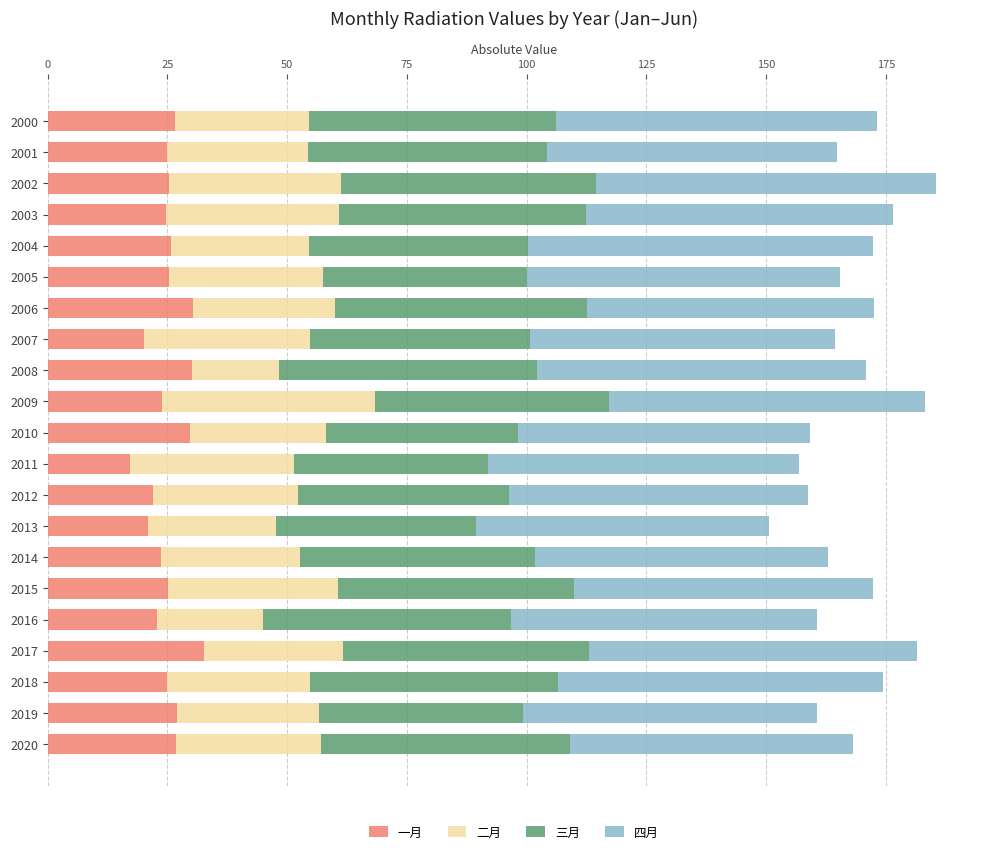

What is the lowest value of the 一月 series?

17.1